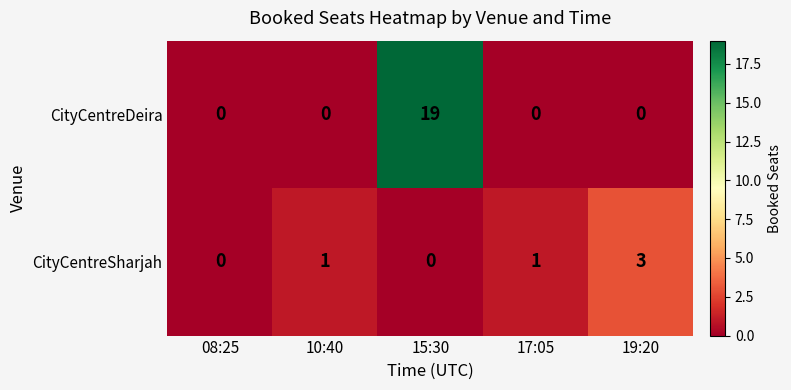

At which label does CityCentreDeira reach its peak?

15:30